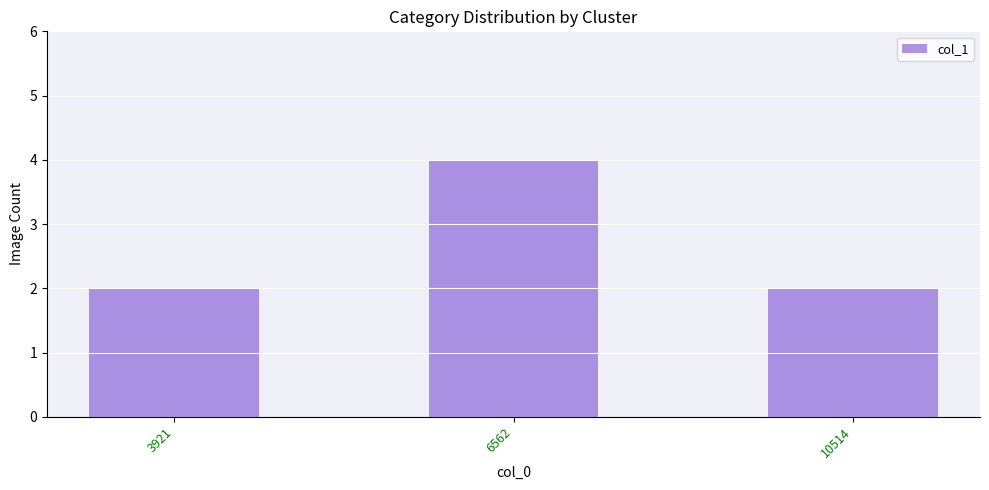

What is the sum of all values?

8